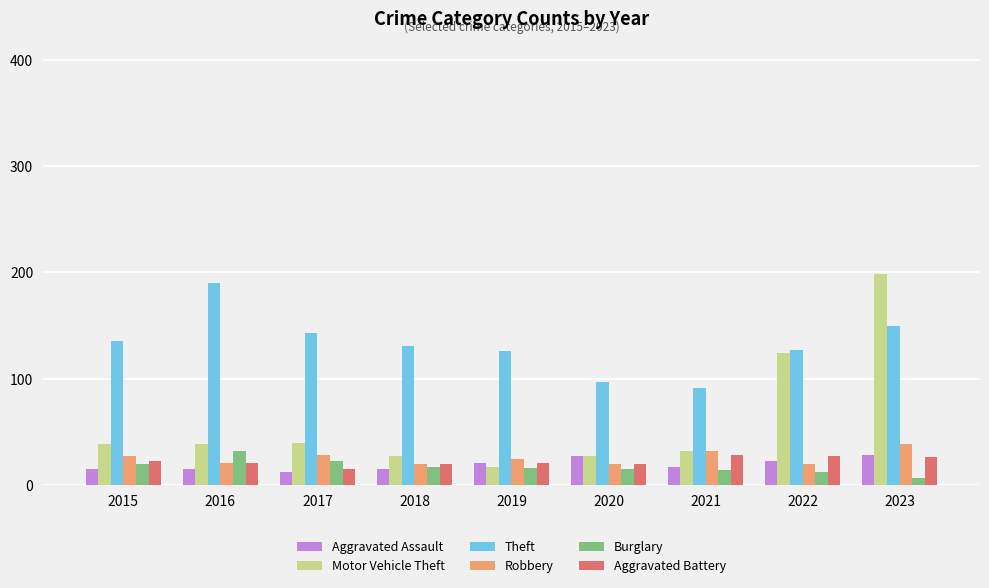

At how many categories does at least one series exceed 93?

8